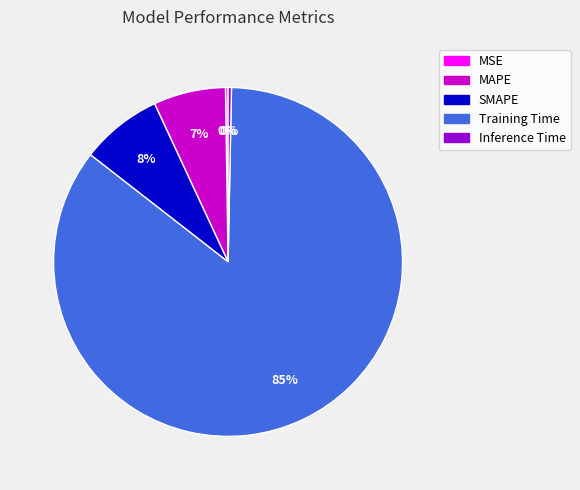

What is the largest slice in the pie chart?

Training Time